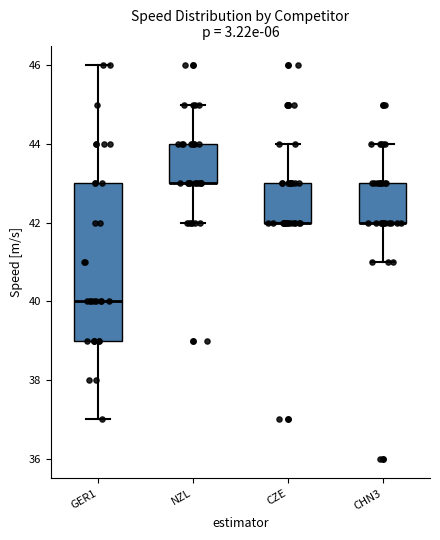

Comparing the boxes themselves (not the whiskers), which one is the tallest?

GER1